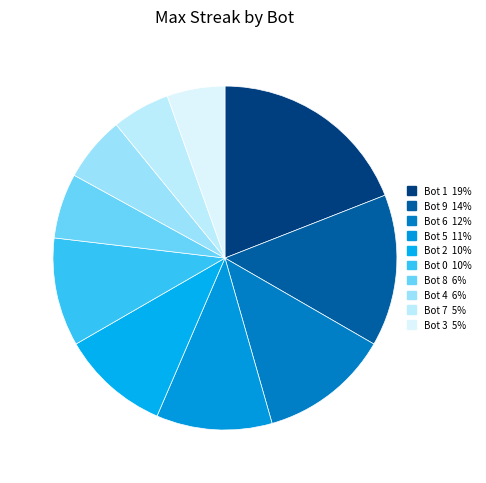

What is the total percentage of Bot 0 and Bot 1?

29.3%